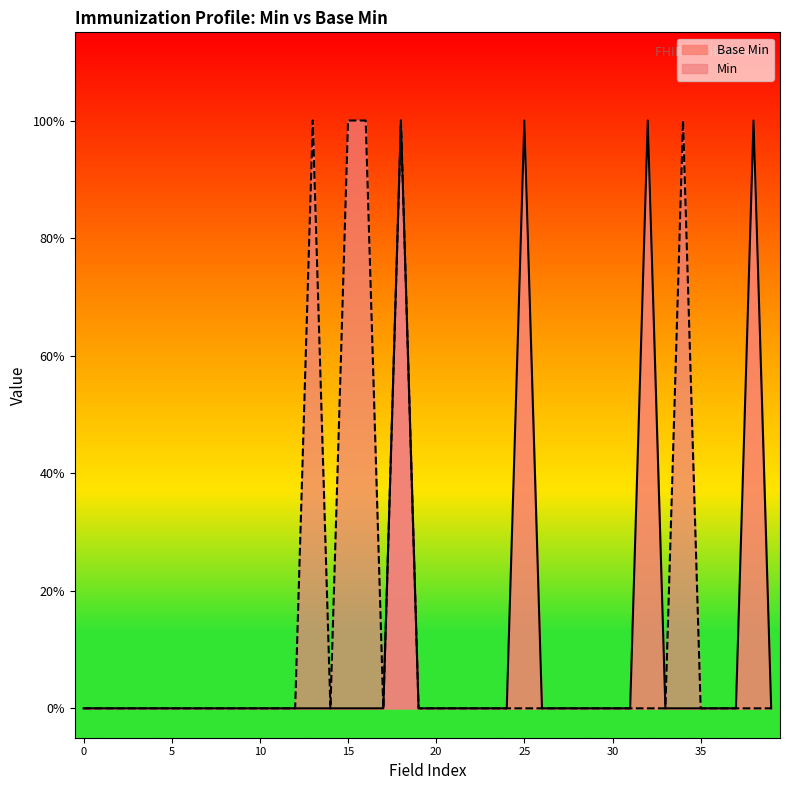

How many points are higher than both their immediate neighbors (excluding endpoints)?

4